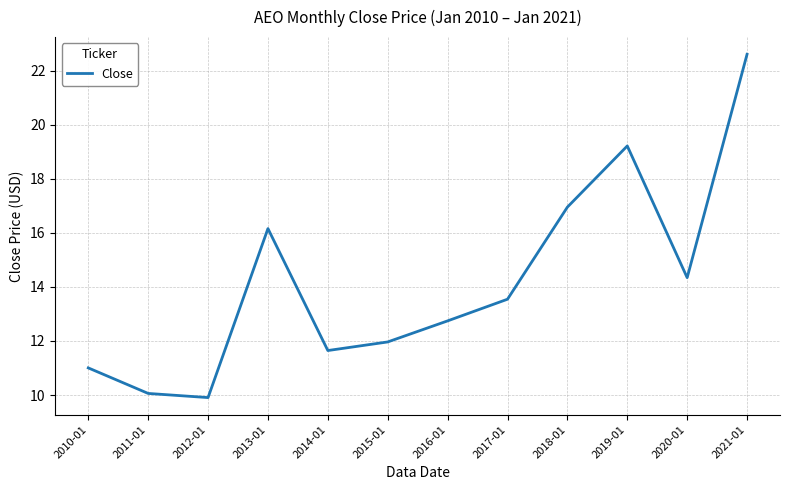

What position from the right is 2019-01?

3